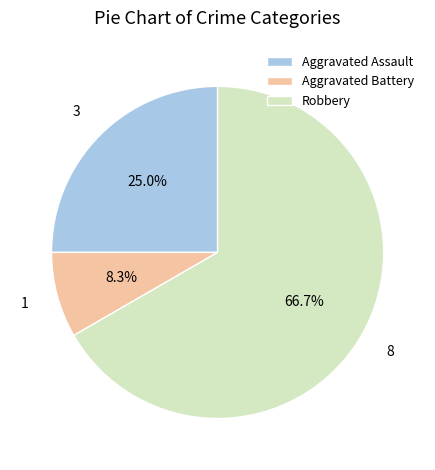

Between Robbery and Aggravated Assault, which is larger?

Robbery